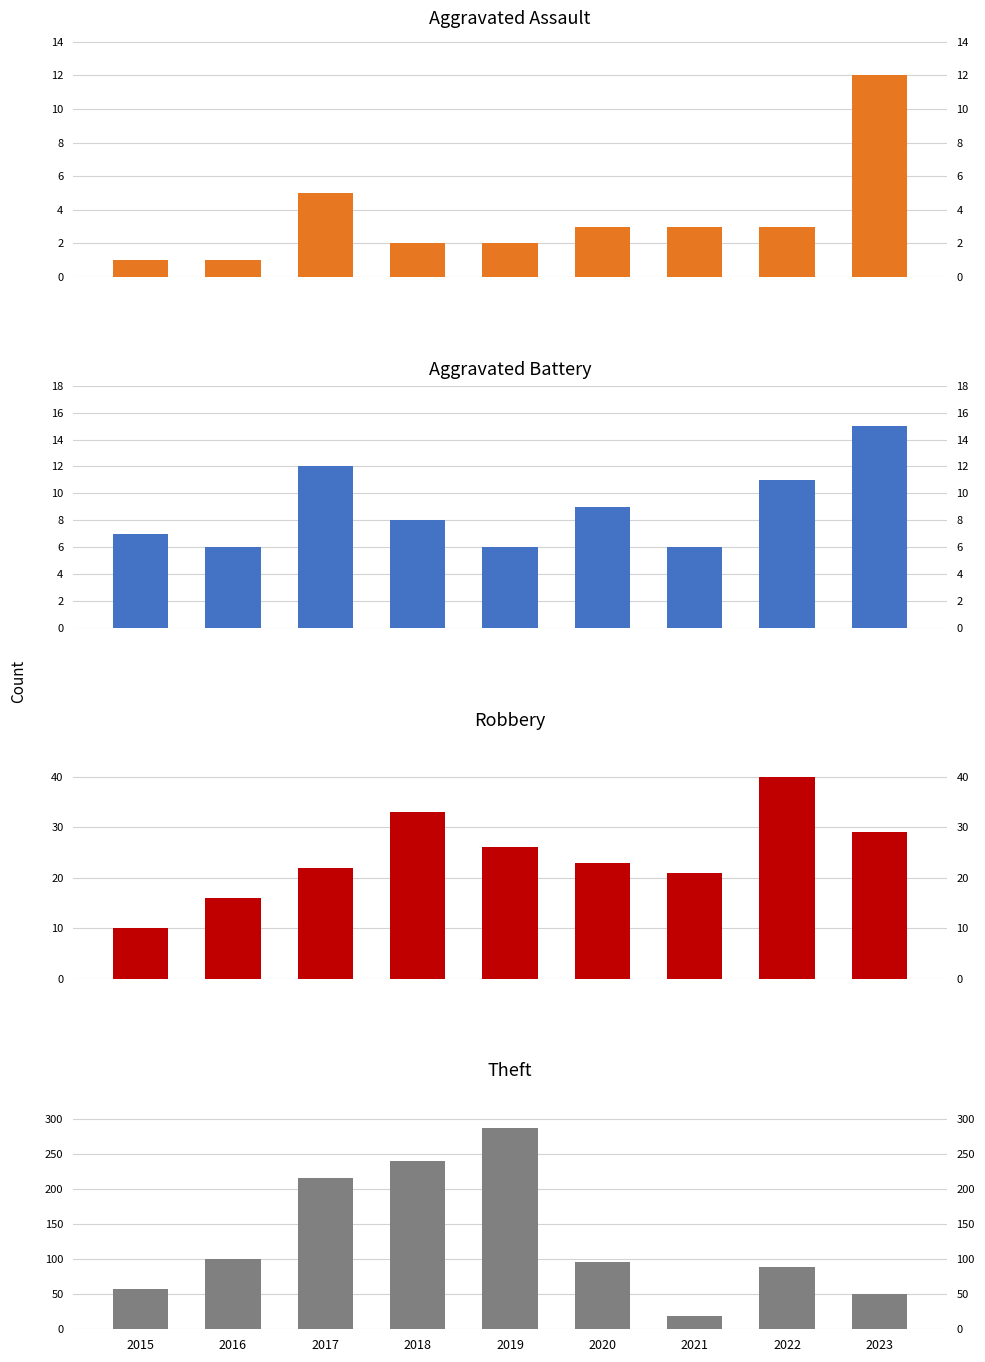

What is the difference between the maximum and minimum values in the Robbery series?

30